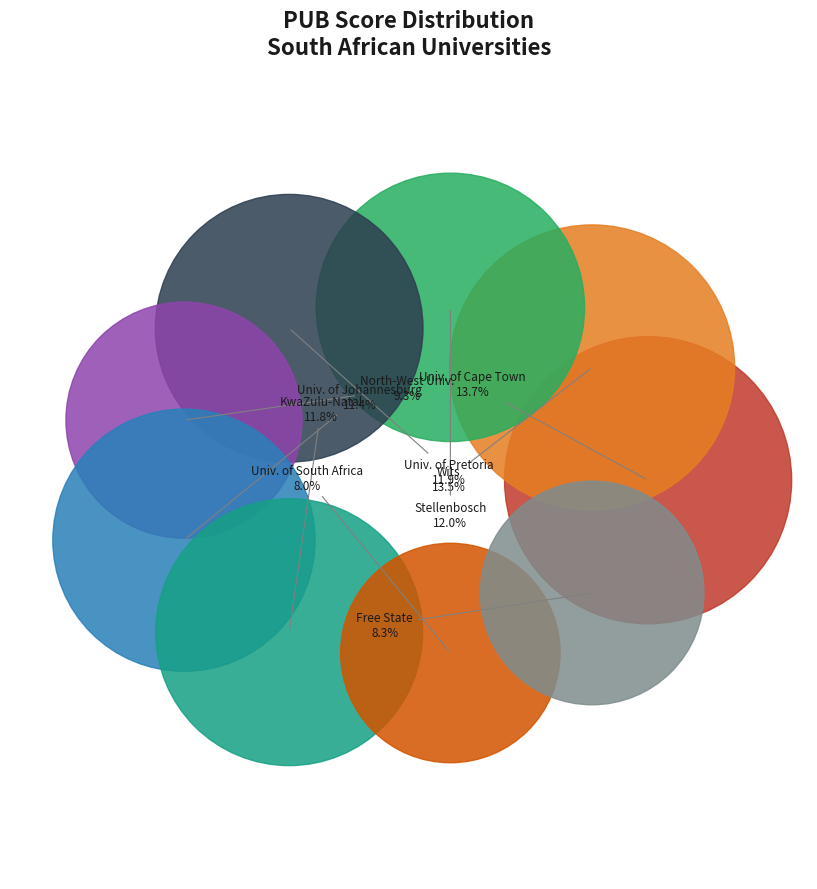

Does University of South Africa represent more than half of the total?

No